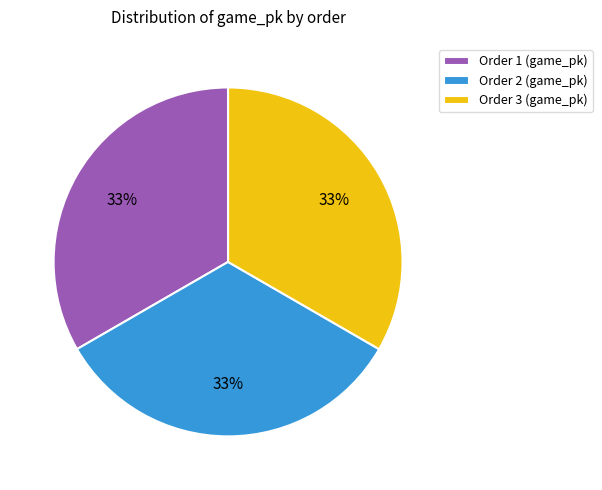

The Order 3 (game_pk) slice represents 23% of the pie. True or false?

False